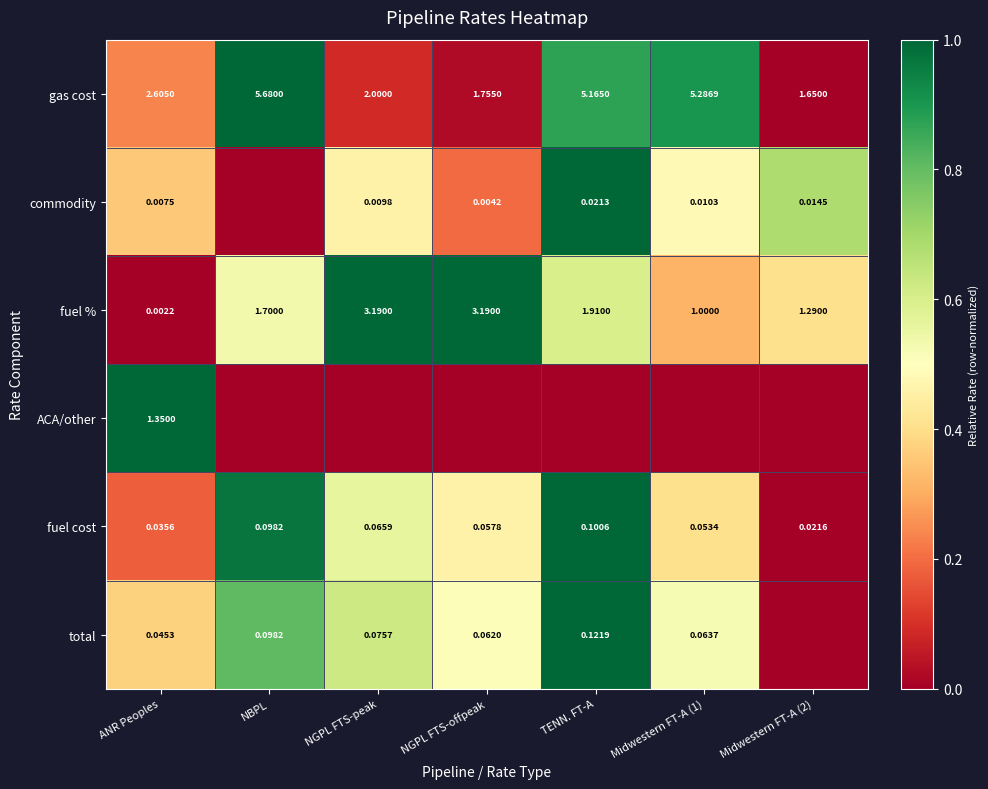

The value of commodity at NGPL FTS-offpeak is 0.3. True or false?

False